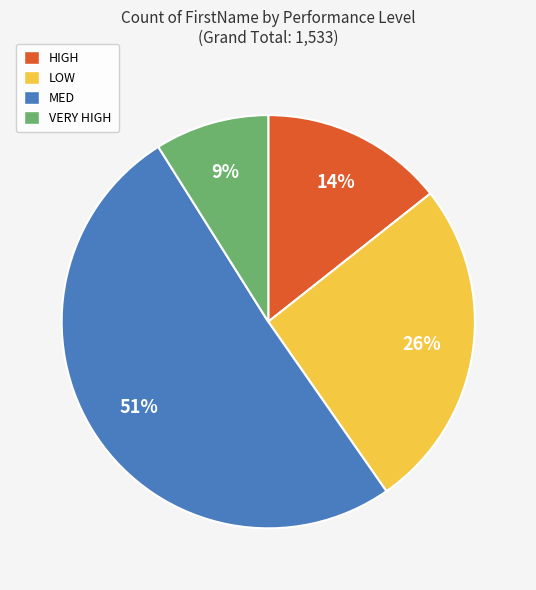

The HIGH slice represents 20% of the pie. True or false?

False